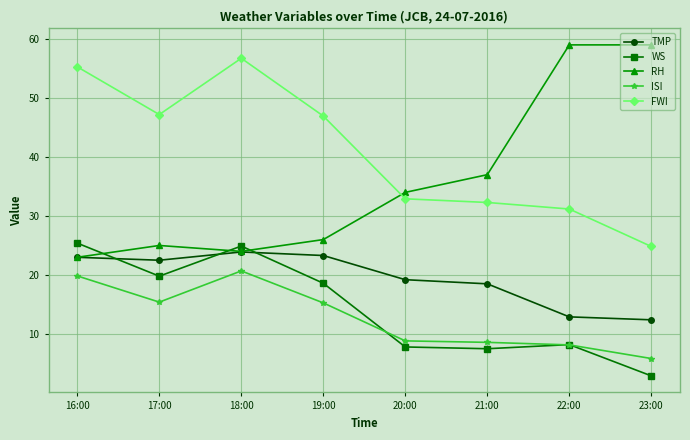

True or false: FWI and ISI intersect in this chart.

False